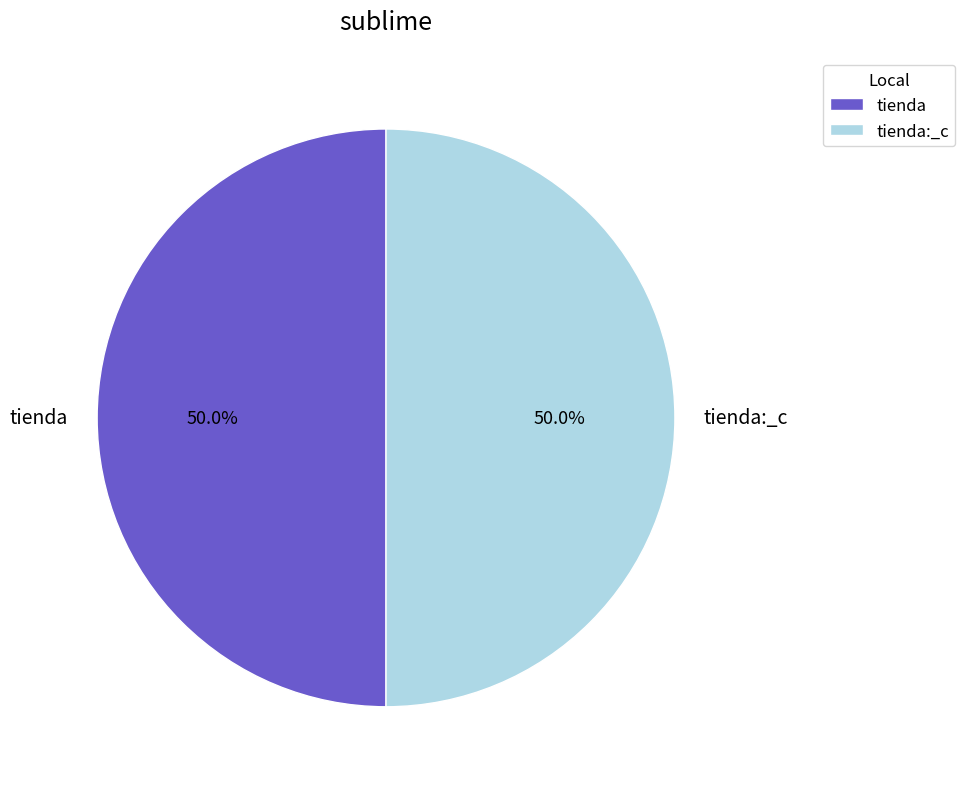

To the nearest percent, what percentage of the pie is tienda:_c?

50%